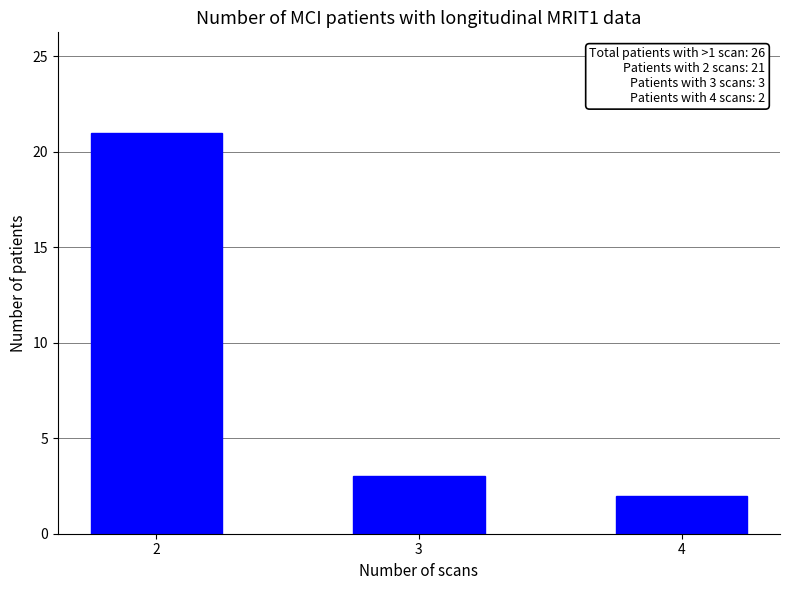

Where is the data nearest to the value 11?

3